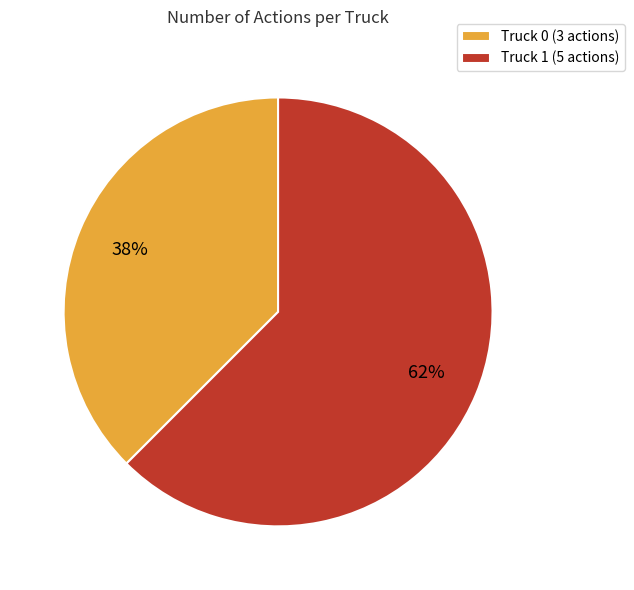

What is the majority slice?

Truck 1